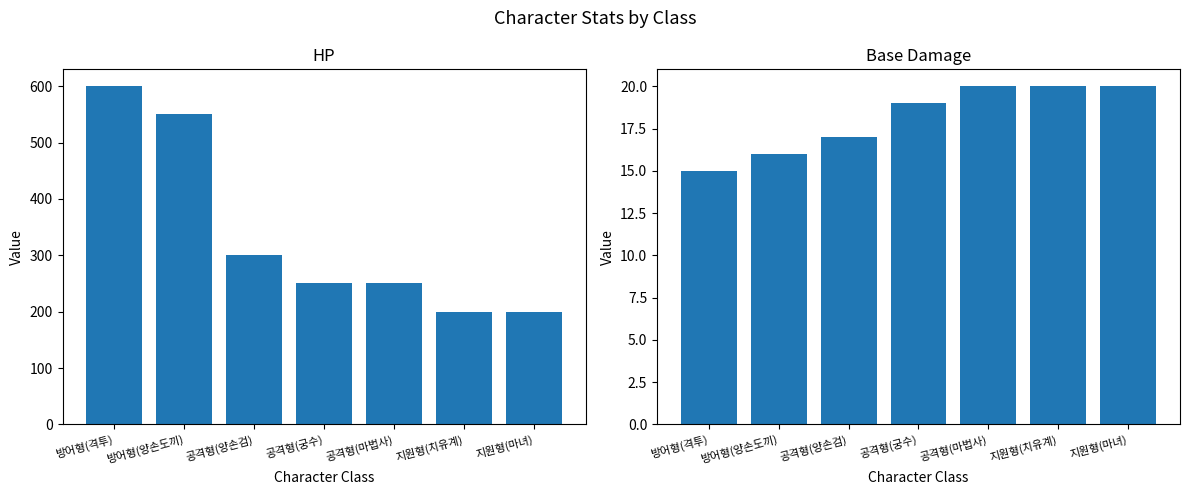

Where is Base Damage nearest to the value 17?

공격형(양손검)